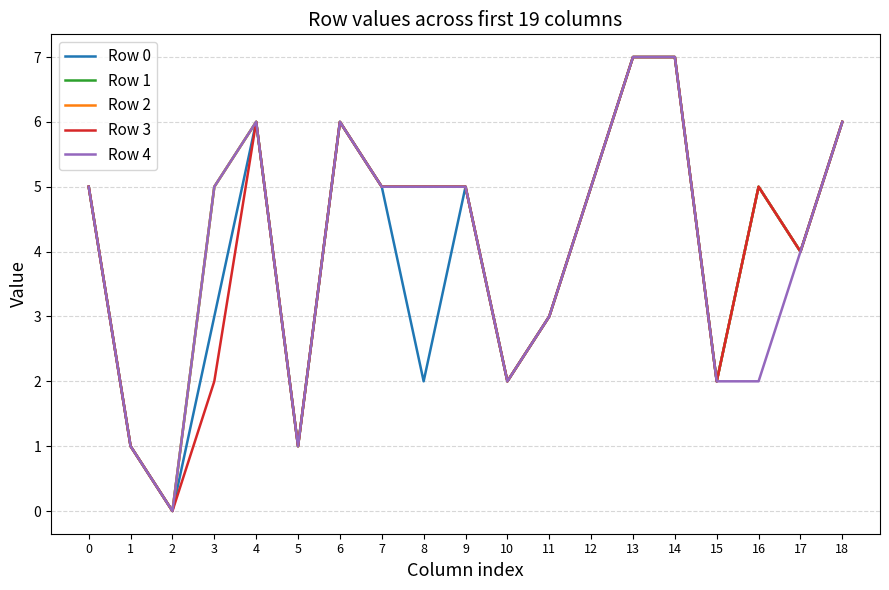

True or false: Row 4 and Row 0 intersect in this chart.

False